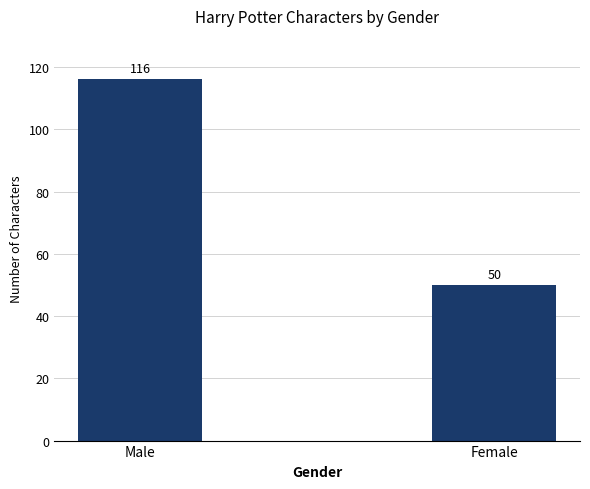

The value at Male is 38. True or false?

False